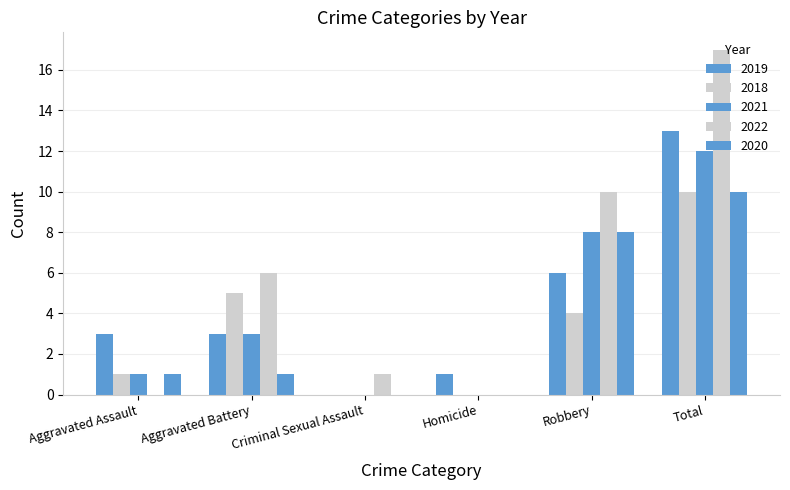

What is the label of the 6th bar from the right?

Aggravated Assault